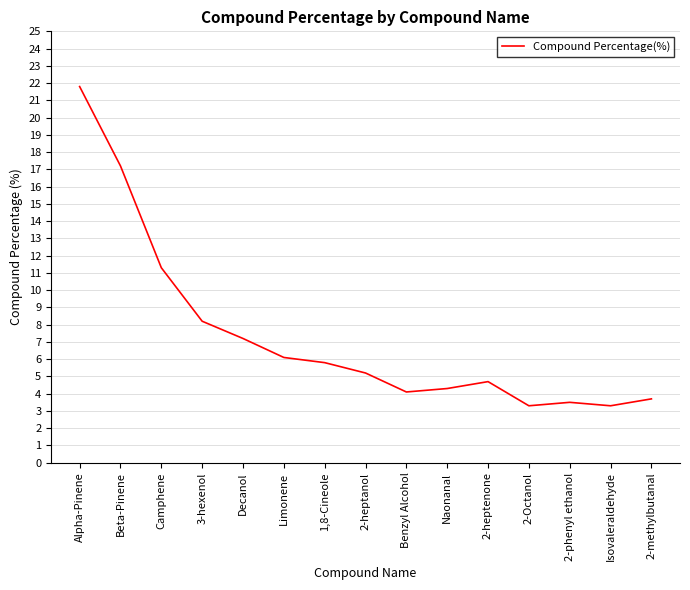

What is the sum of all values?

109.7